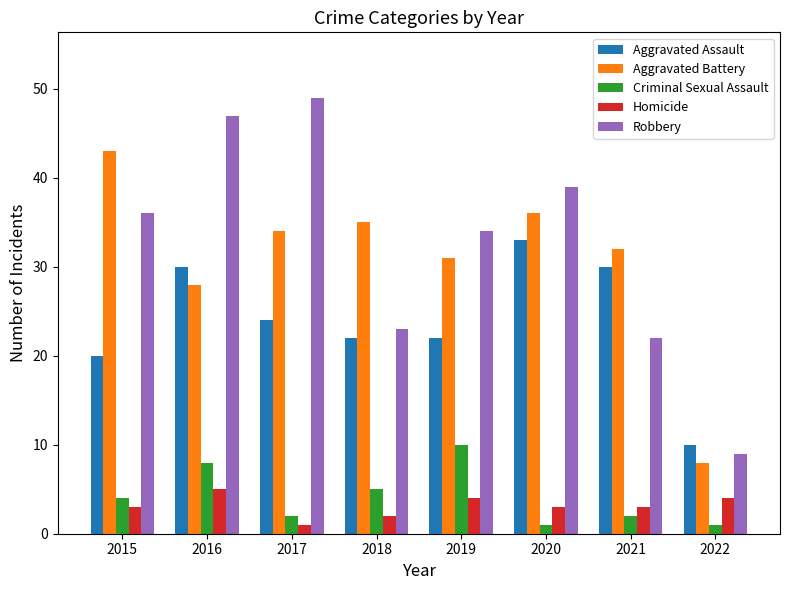

Reading left to right, list all the values displayed in this chart.

Aggravated Assault: 2015=20	2016=30	2017=24	2018=22	2019=22	2020=33	2021=30	2022=10
Aggravated Battery: 2015=43	2016=28	2017=34	2018=35	2019=31	2020=36	2021=32	2022=8
Criminal Sexual Assault: 2015=4	2016=8	2017=2	2018=5	2019=10	2020=1	2021=2	2022=1
Homicide: 2015=3	2016=5	2017=1	2018=2	2019=4	2020=3	2021=3	2022=4
Robbery: 2015=36	2016=47	2017=49	2018=23	2019=34	2020=39	2021=22	2022=9